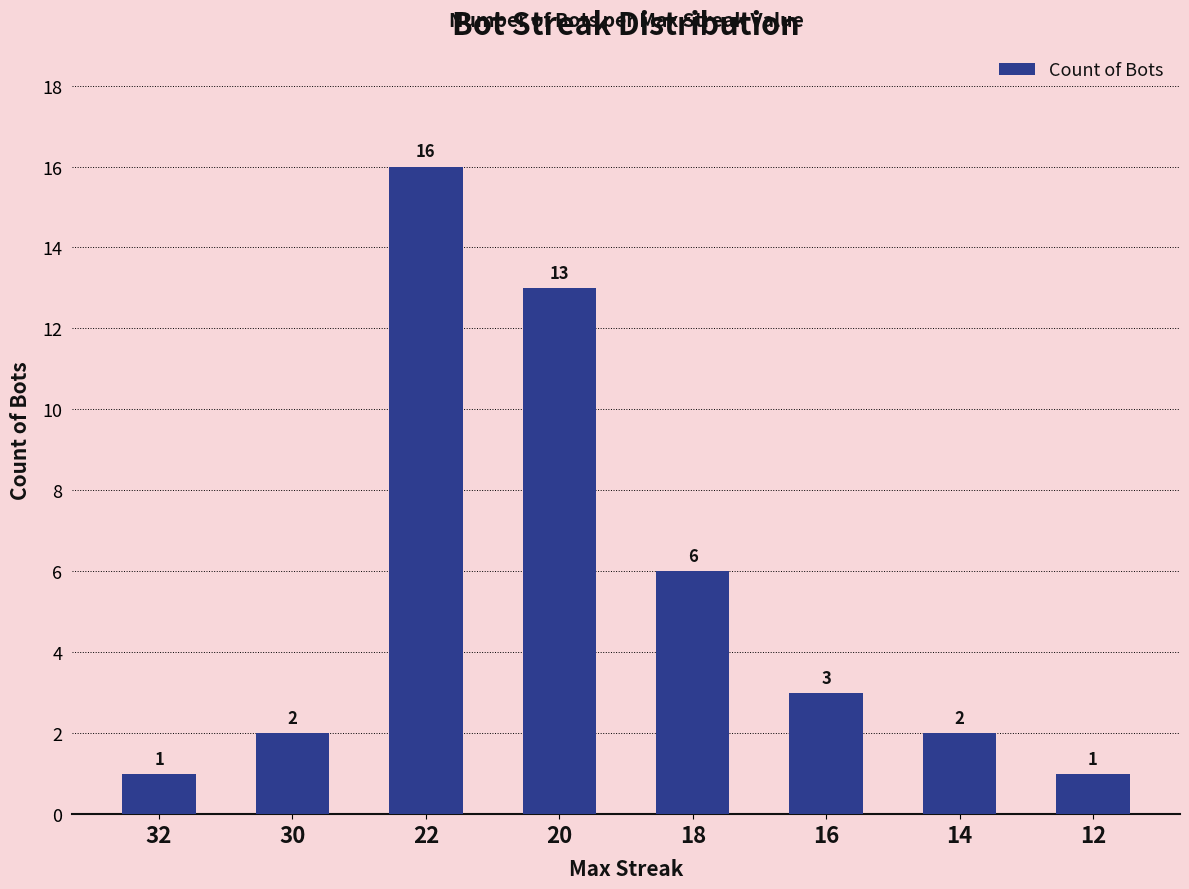

Approximately how many times larger is the value at 18 compared to 16?

2.0